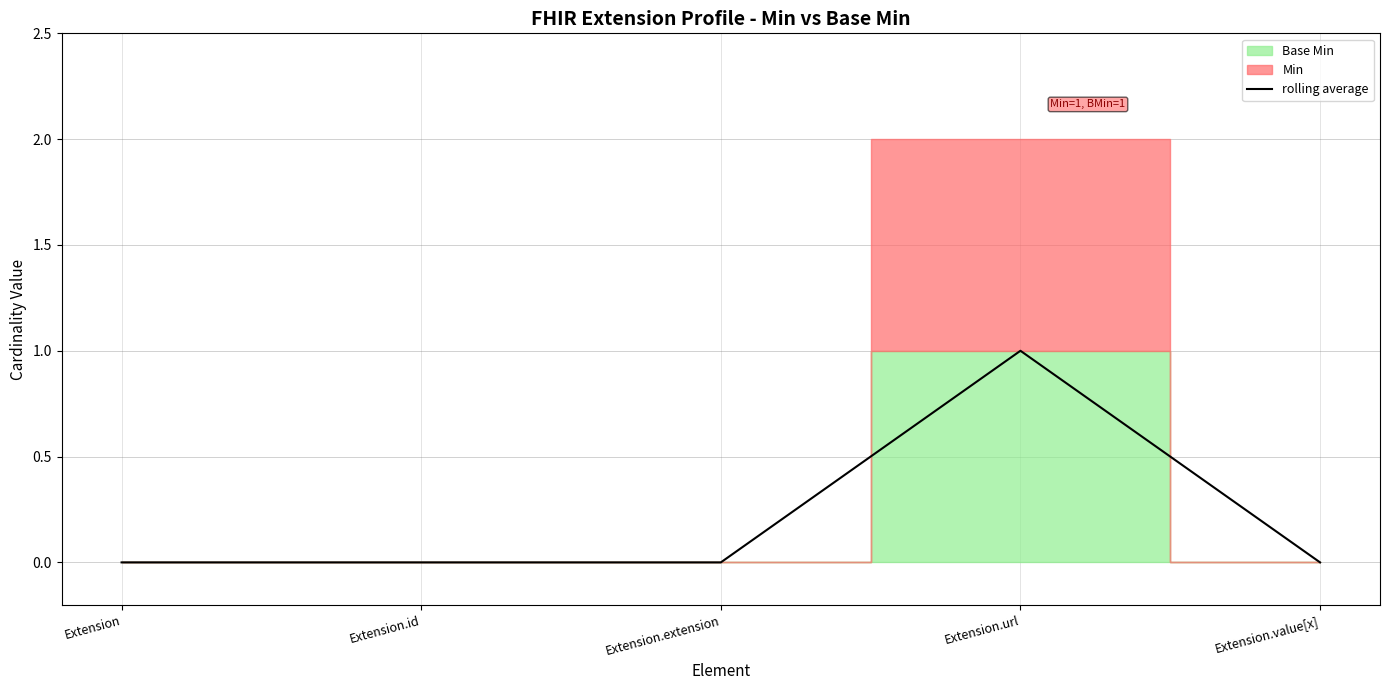

What is the difference between the values at Extension.url and Extension?

1